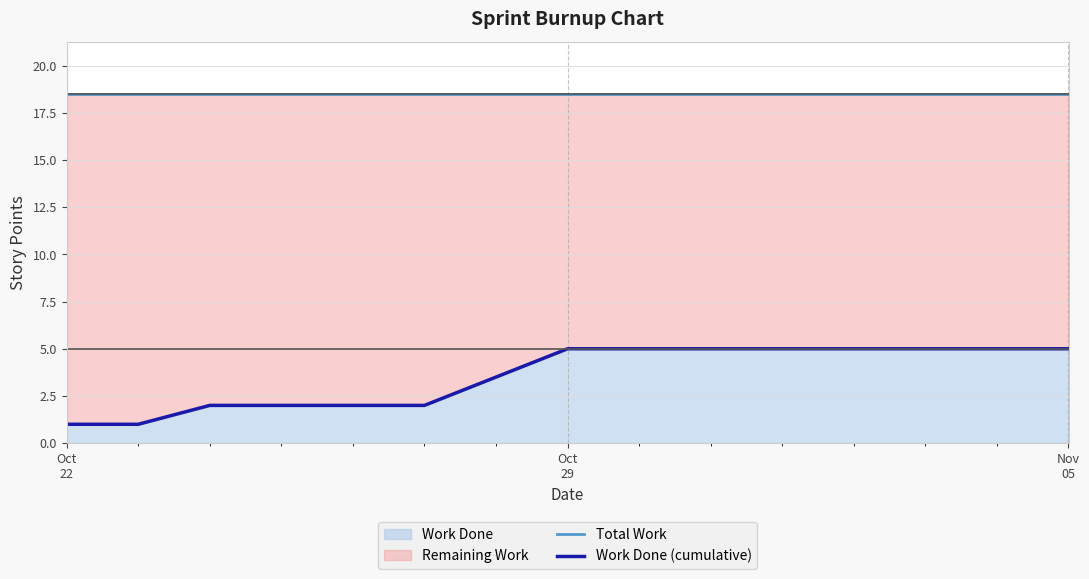

The value of Work Done (cumulative) at Oct
22 is 1.0. True or false?

True